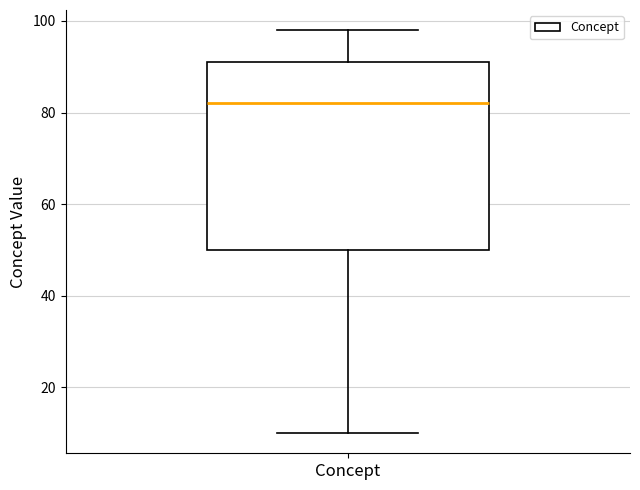

Read this box plot against the y-axis: the position of the median line, the range covered by the box, and the ends of both whiskers. The values are not printed on the chart, so give them approximately, as read against the axis.

median 82, box 50 to 92, whiskers 10 to 98